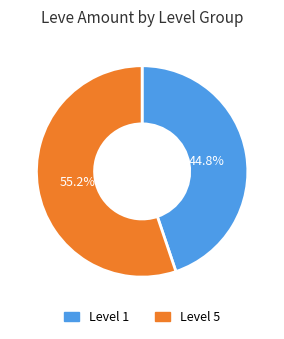

Does any single category account for the majority?

Yes